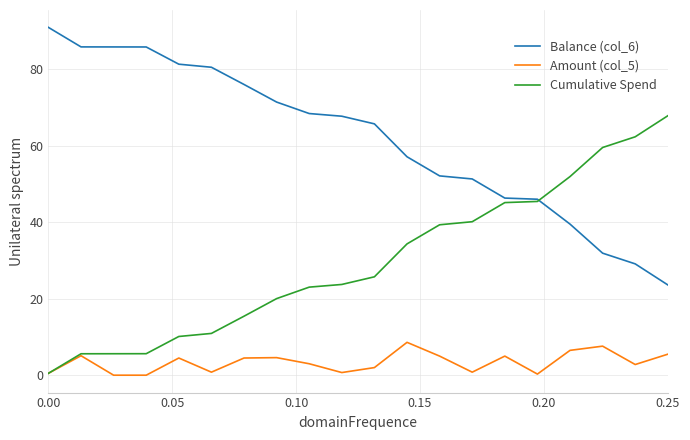

What is the highest value of the Balance (col_6) series?

90.9